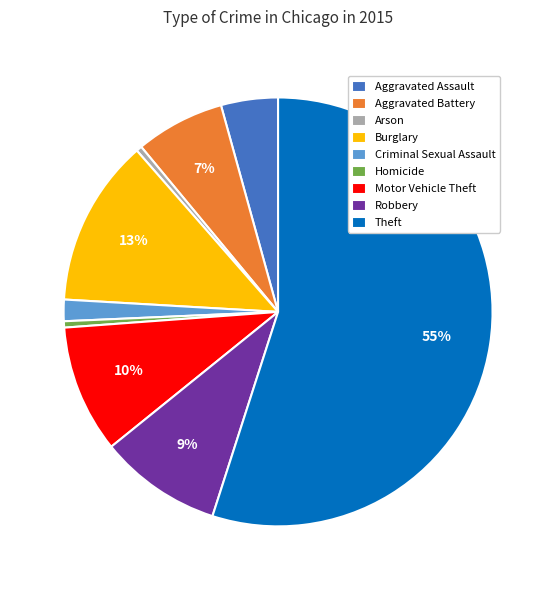

Combined, do Motor Vehicle Theft and Robbery account for over 50%?

No